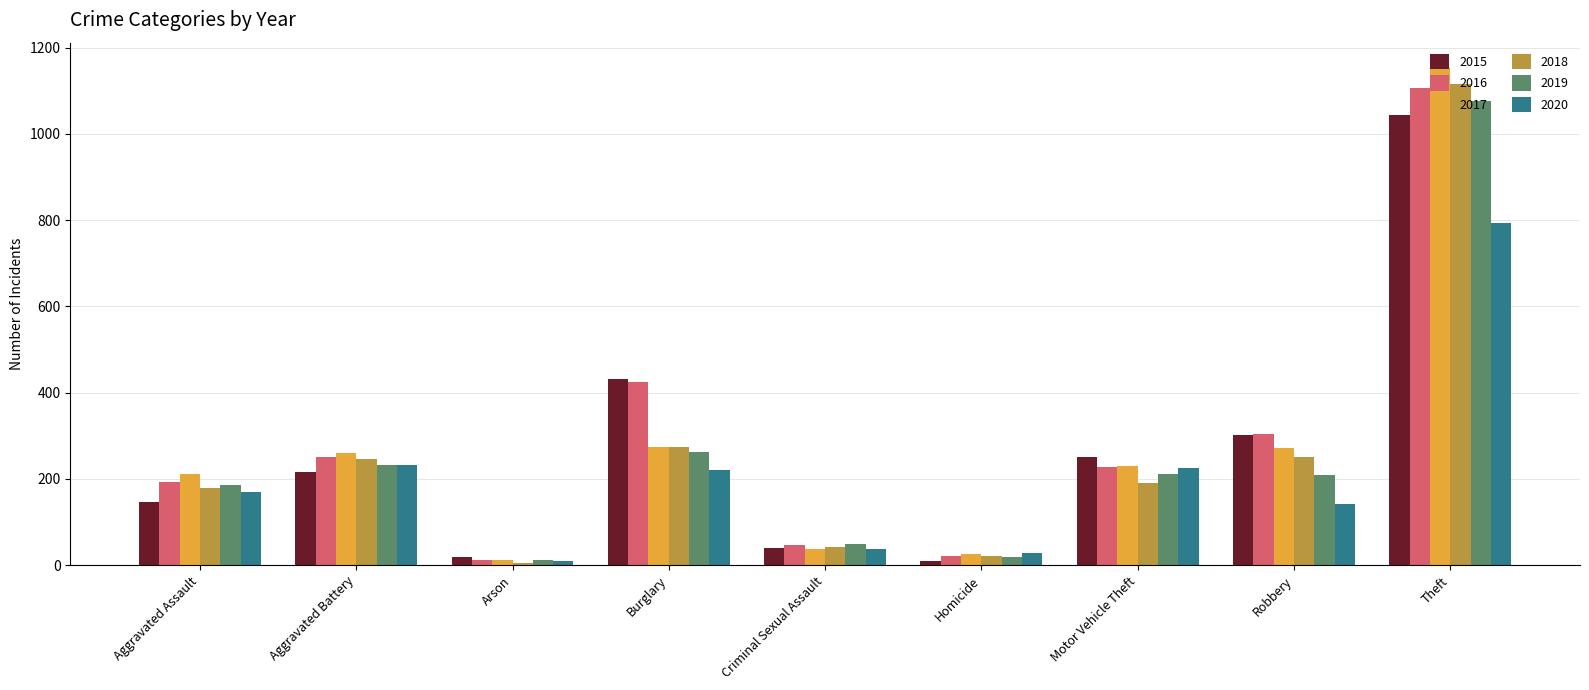

The 2019 series shows 413 at Aggravated Battery. True or false?

False